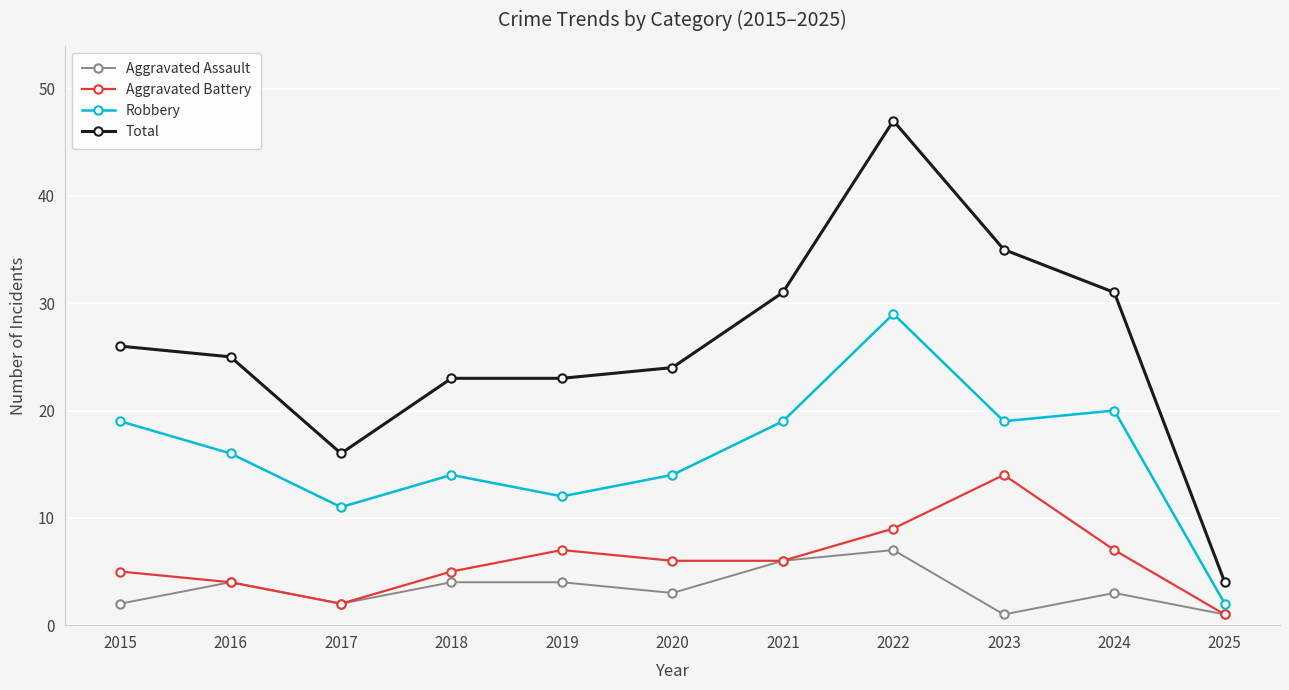

Where is the first local maximum for Aggravated Assault?

2016